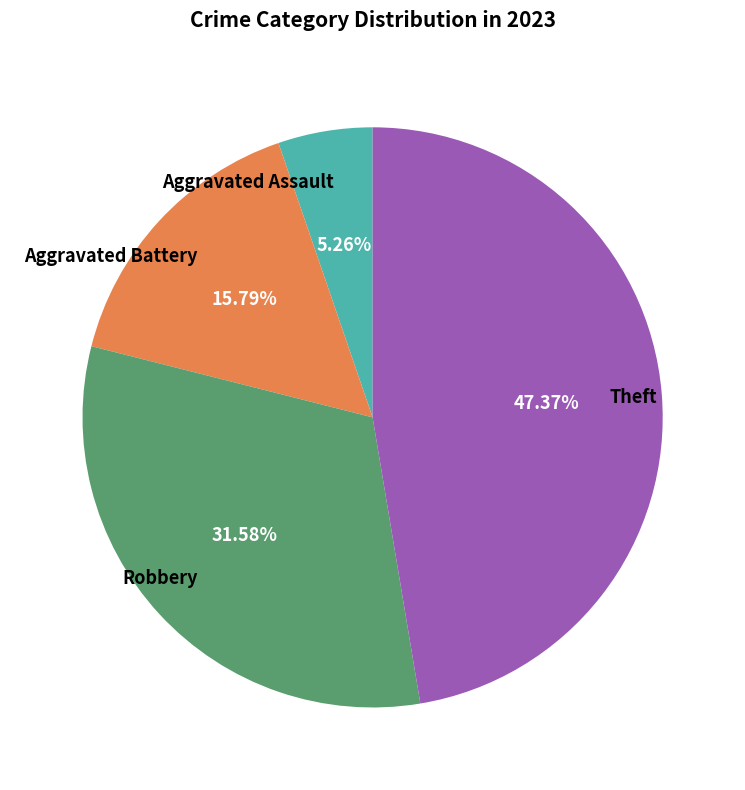

Between Aggravated Assault and Robbery, which is larger?

Robbery